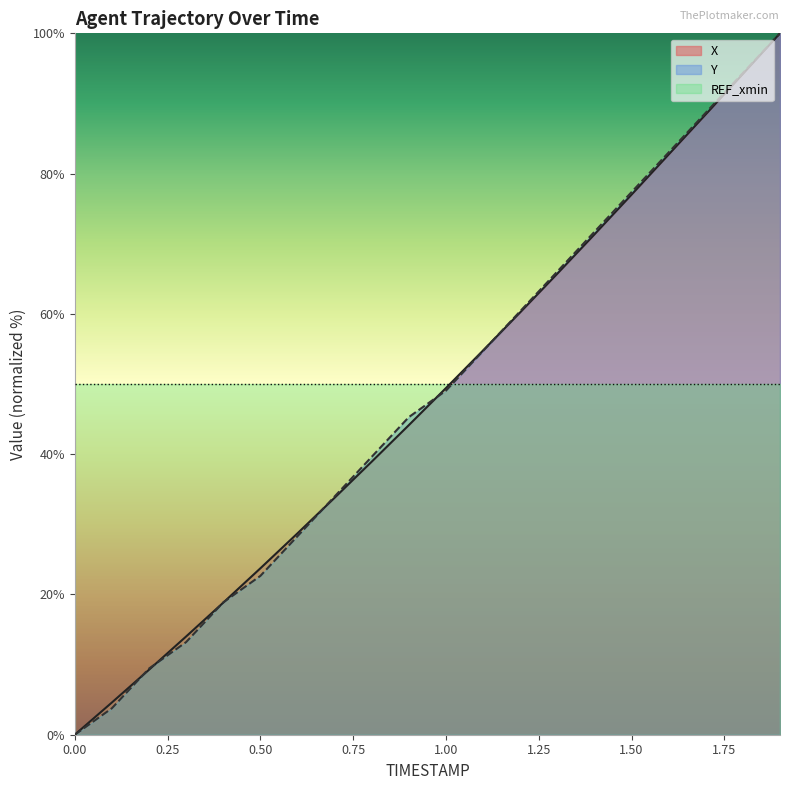

Which series has the largest total across all categories?

REF_xmin